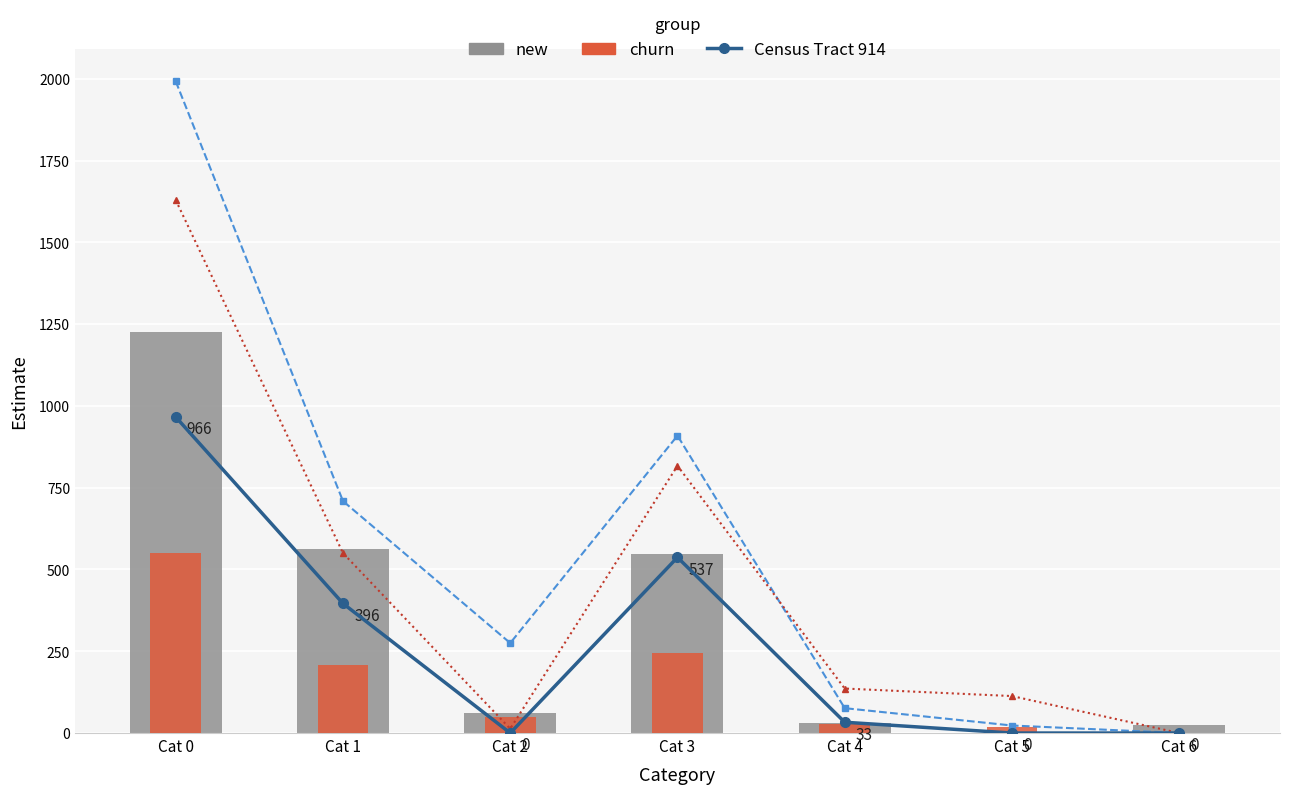

True or false: new has a value of 950 at Cat 1.

False